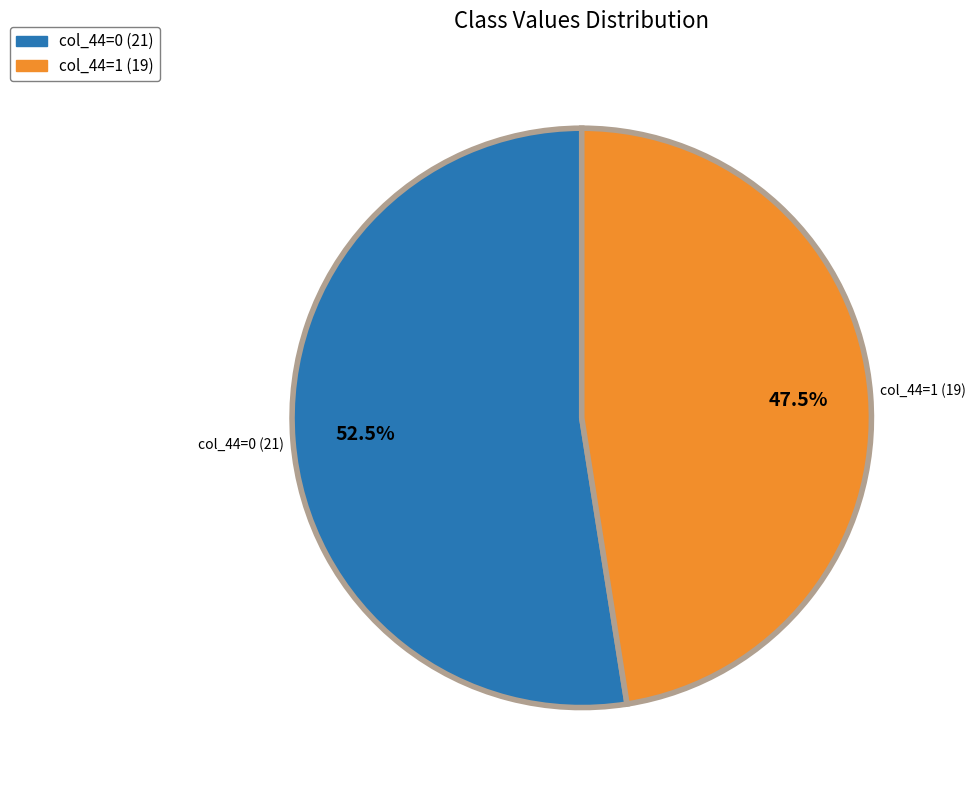

Between col_44=0 and col_44=1, which is larger?

col_44=0